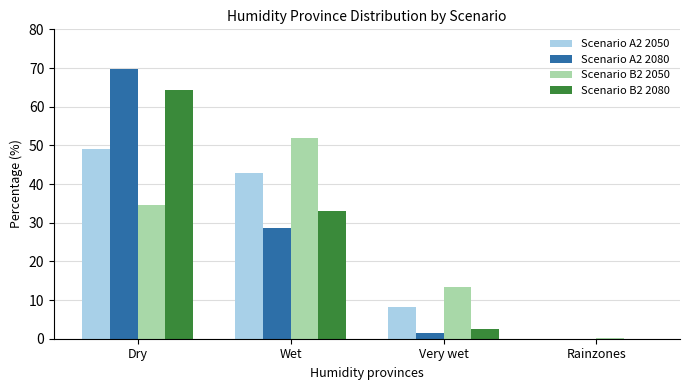

What is the difference between the Scenario A2 2050 values at Very wet and Rainzones?

8.1